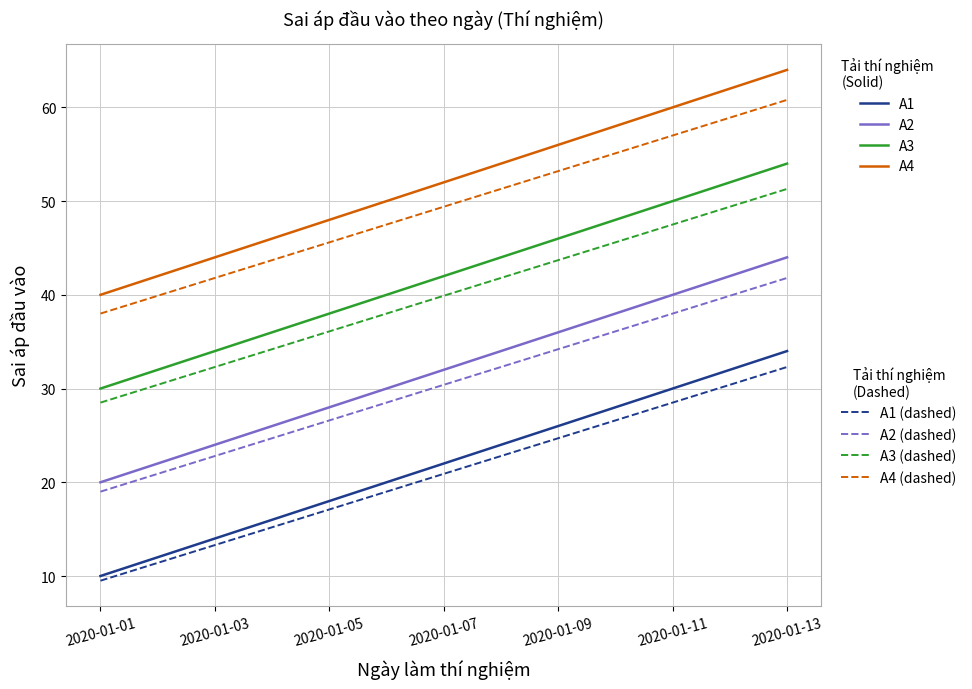

What is the minimum value shown in the chart?

9.5